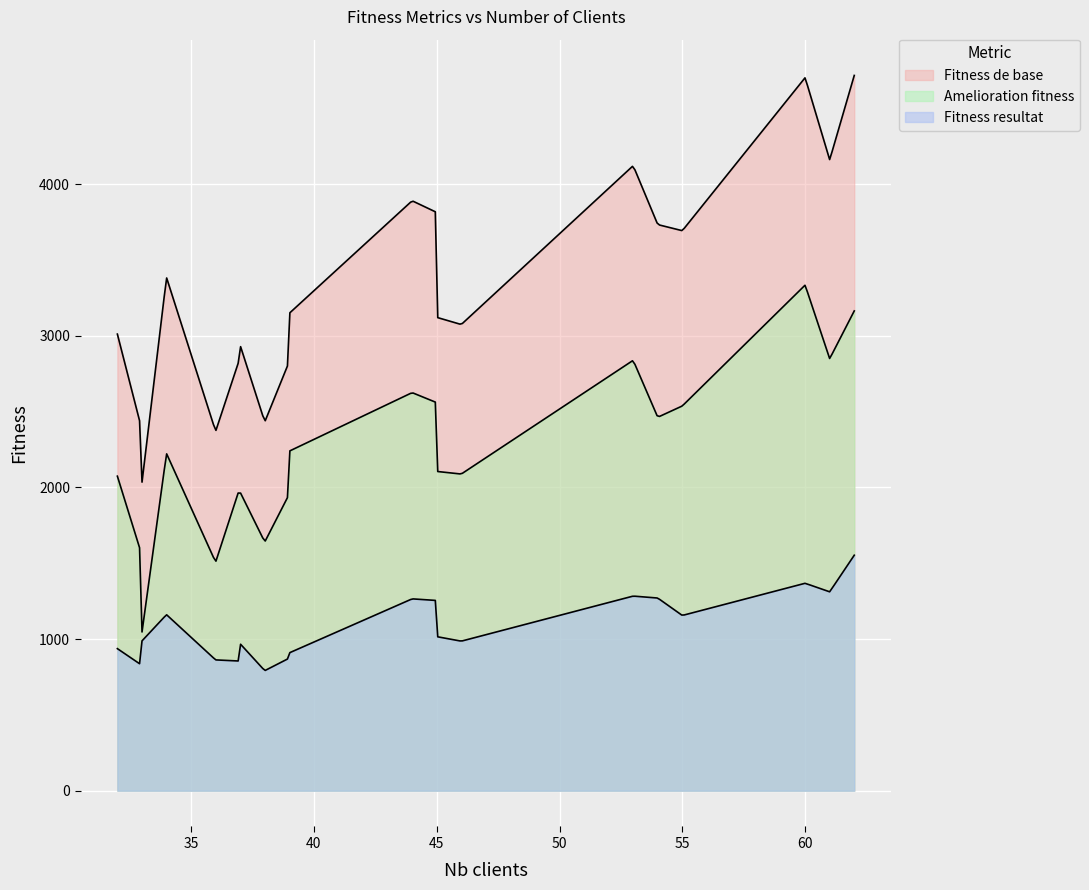

What are all the series names shown in the legend?

Fitness de base, Fitness resultat, Amelioration fitness